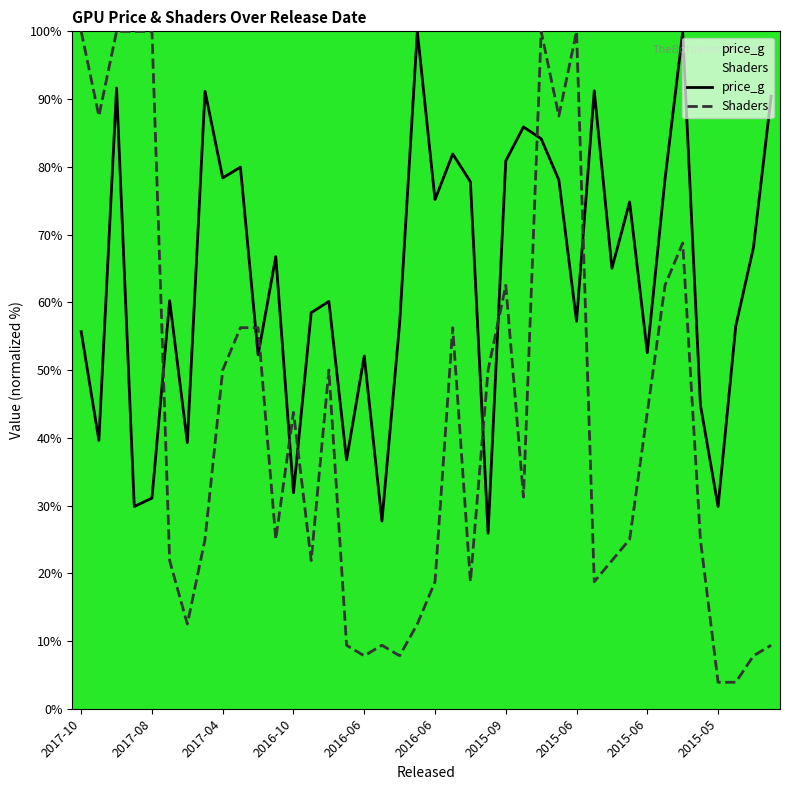

Does the chart display data point markers on the line(s)?

No